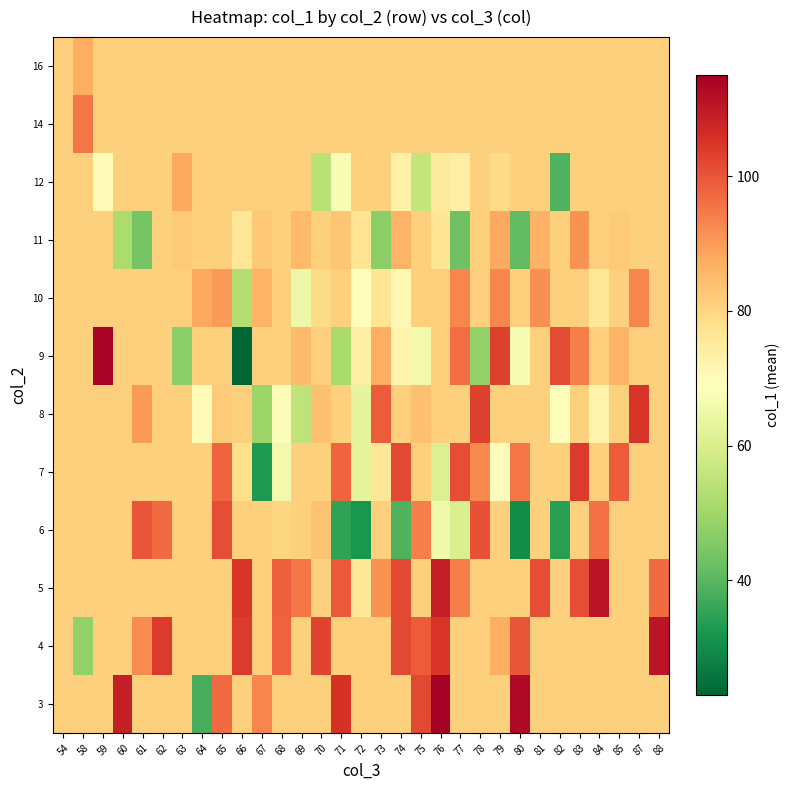

How many categories are shown in the chart?

31